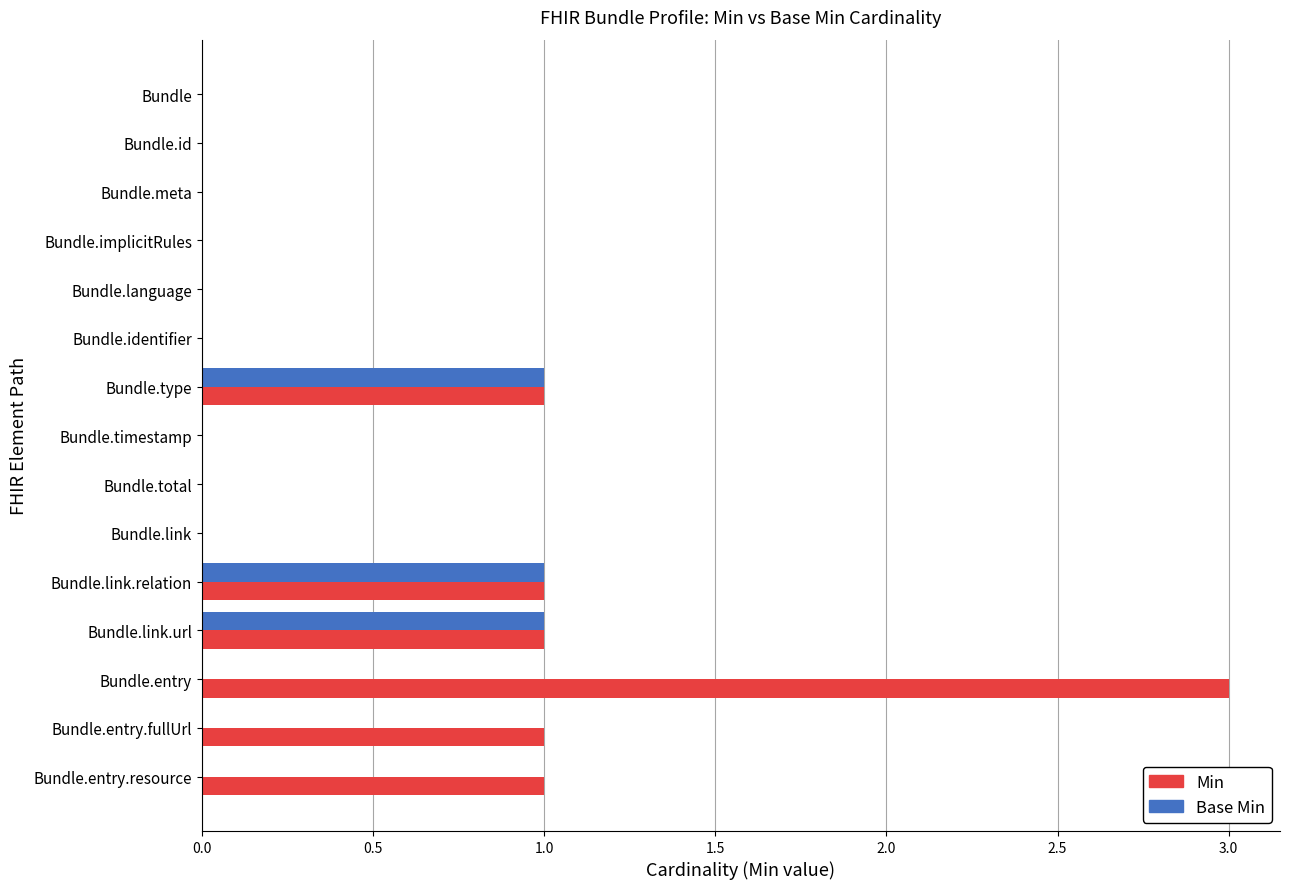

True or false: Min has a value of 1 at Bundle.entry.

False